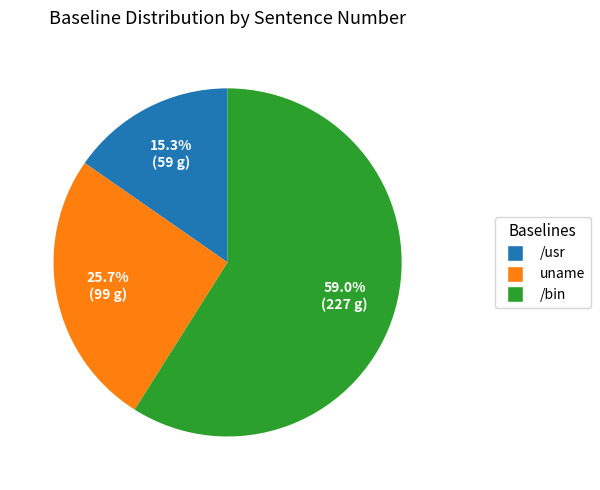

Is there a majority slice in this chart?

Yes